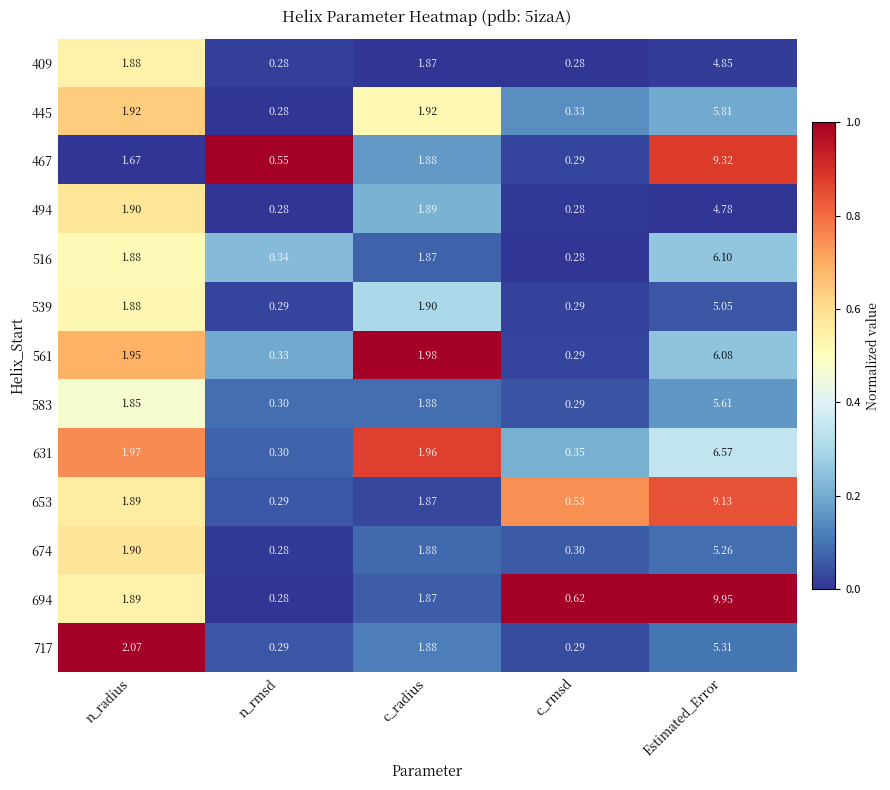

Is the value of 494 at Estimated_Error greater than the value of 445 at c_radius?

Yes